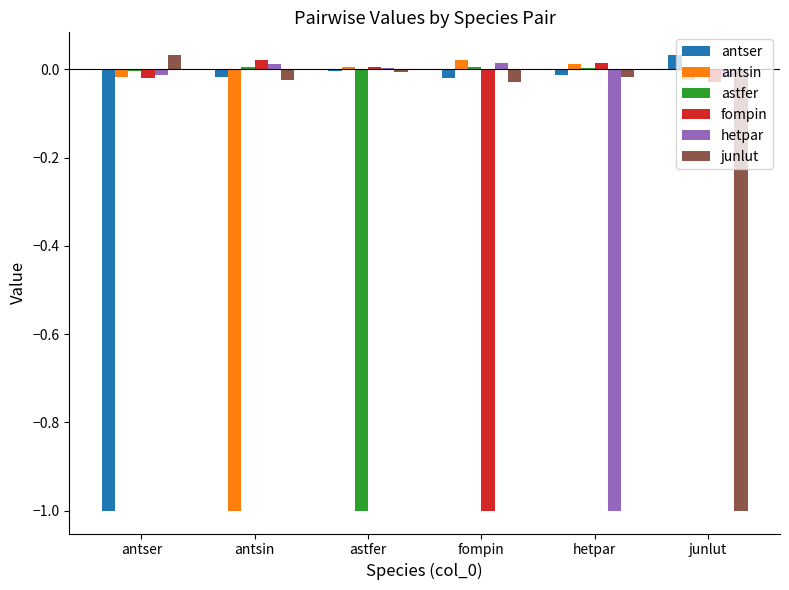

Which category has the highest value in the antser series?

junlut